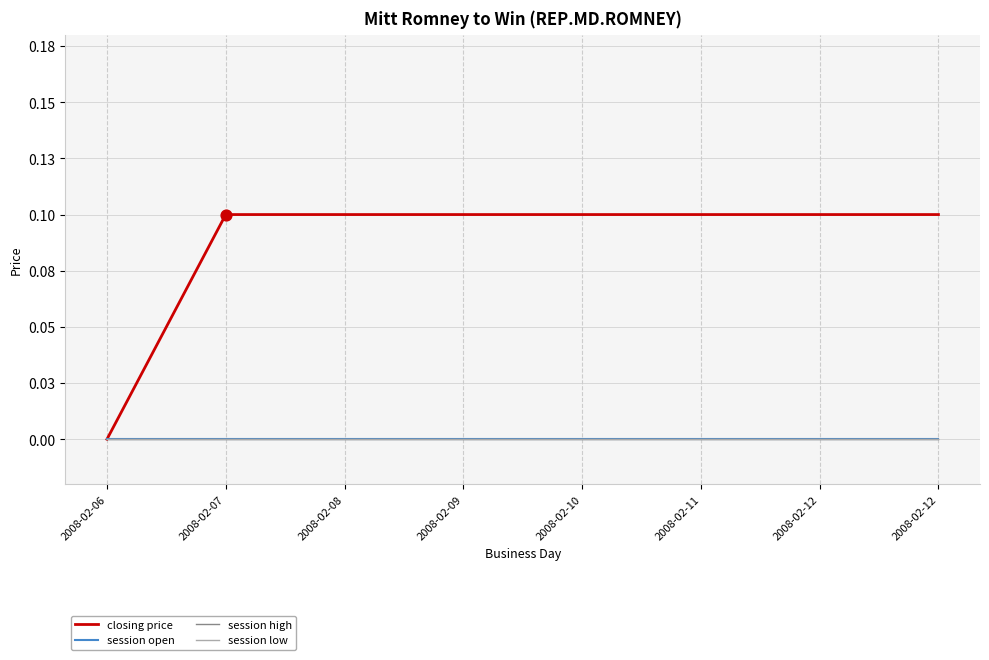

Is this an area chart (filled region under the line)?

No